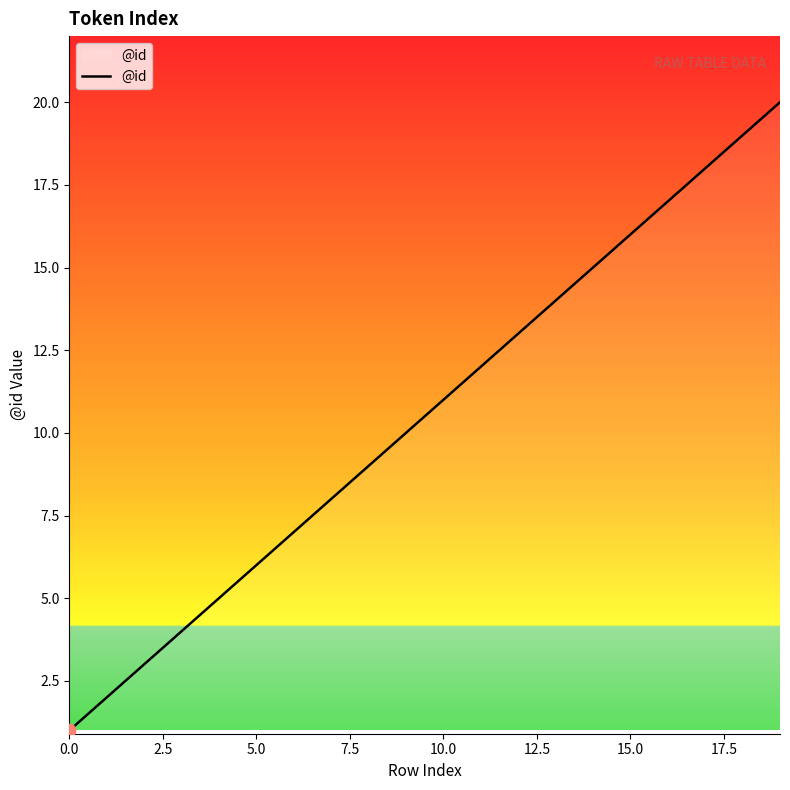

What is the difference between the maximum and minimum values?

19